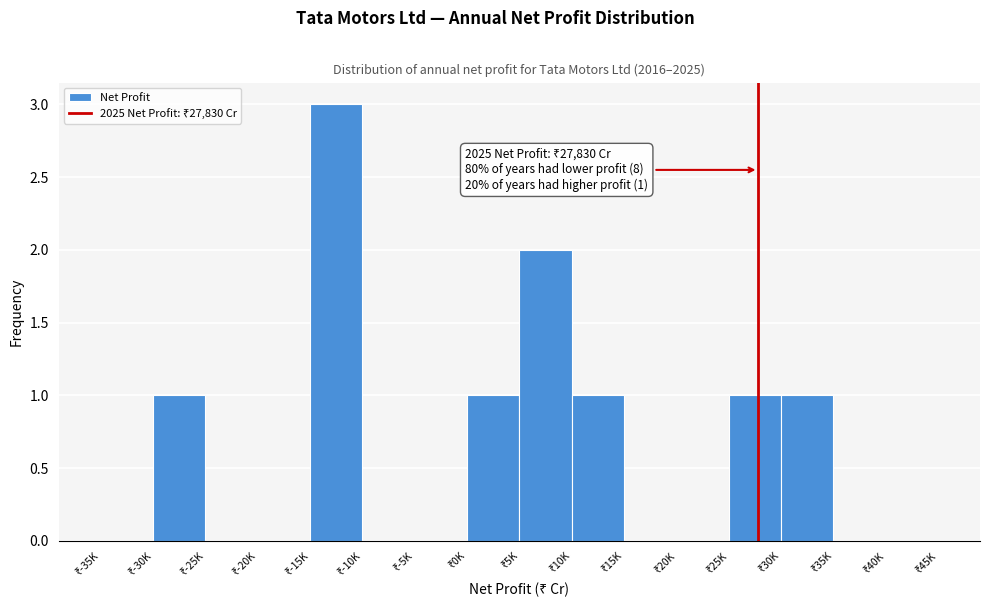

What is the maximum value shown in the chart?

3